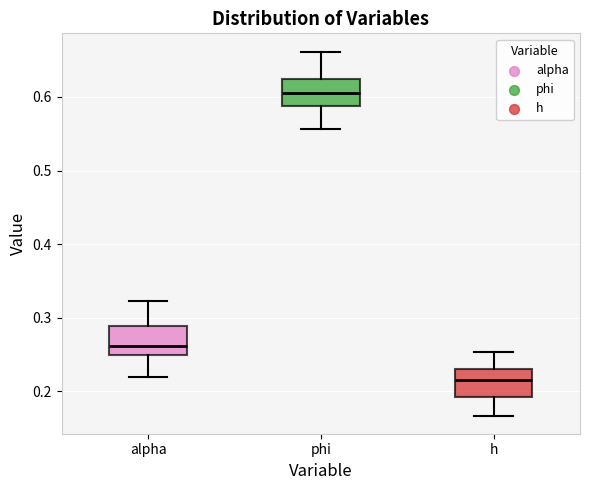

Where does the lower whisker of the box for h end on the y-axis? The values are not printed on the chart, so give them approximately, as read against the axis.

0.17